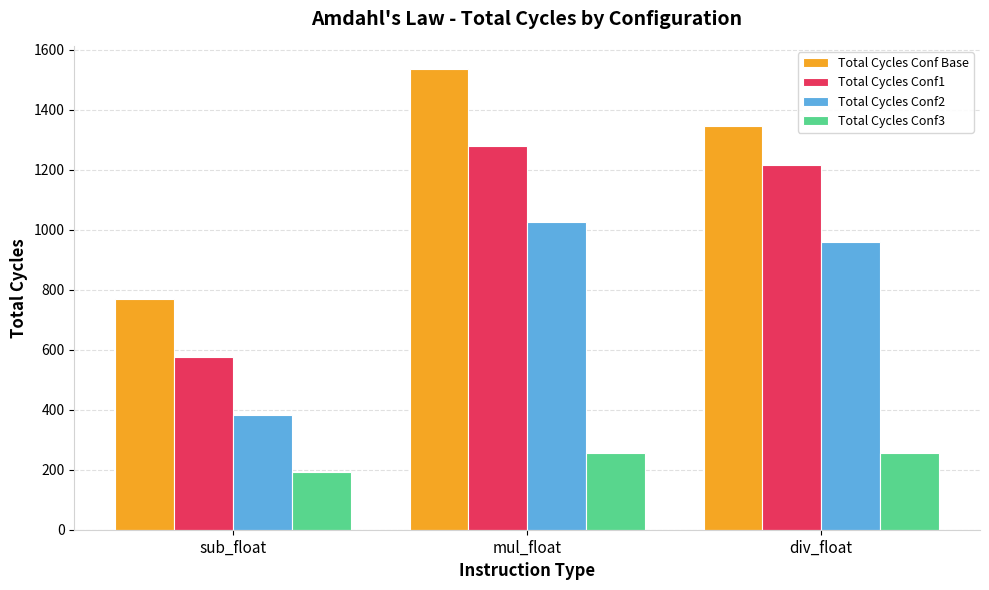

Rank the series by their maximum value, from highest to lowest.

Total Cycles Conf Base, Total Cycles Conf1, Total Cycles Conf2, Total Cycles Conf3